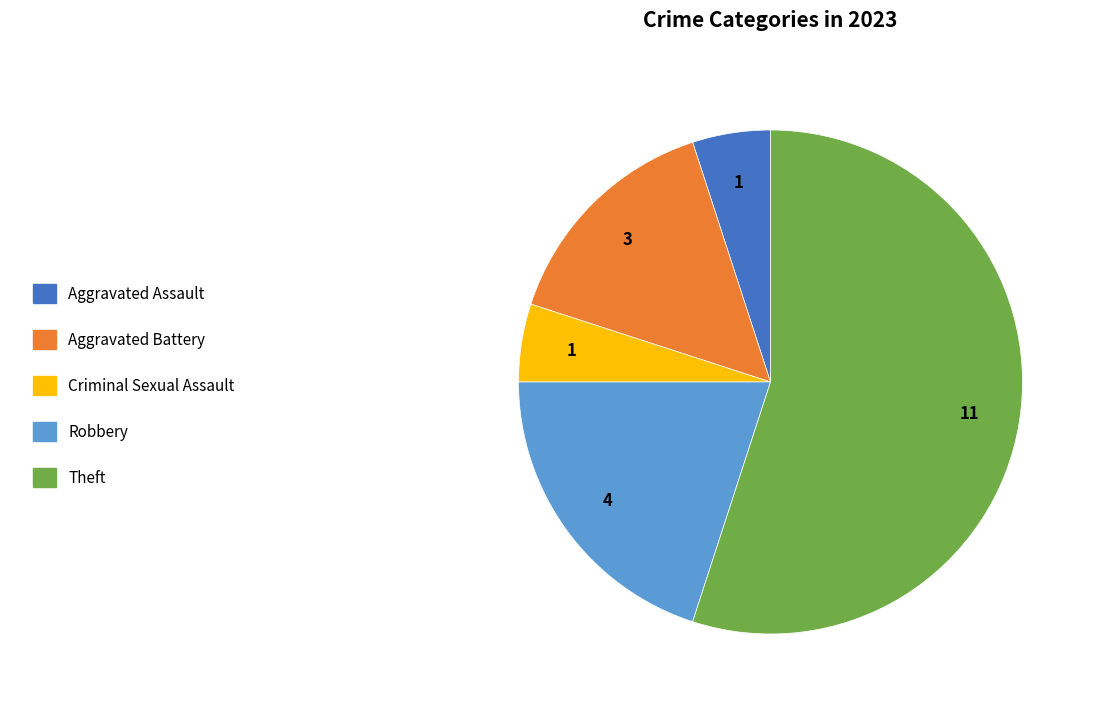

Is there any slice that represents more than half of the pie?

Yes